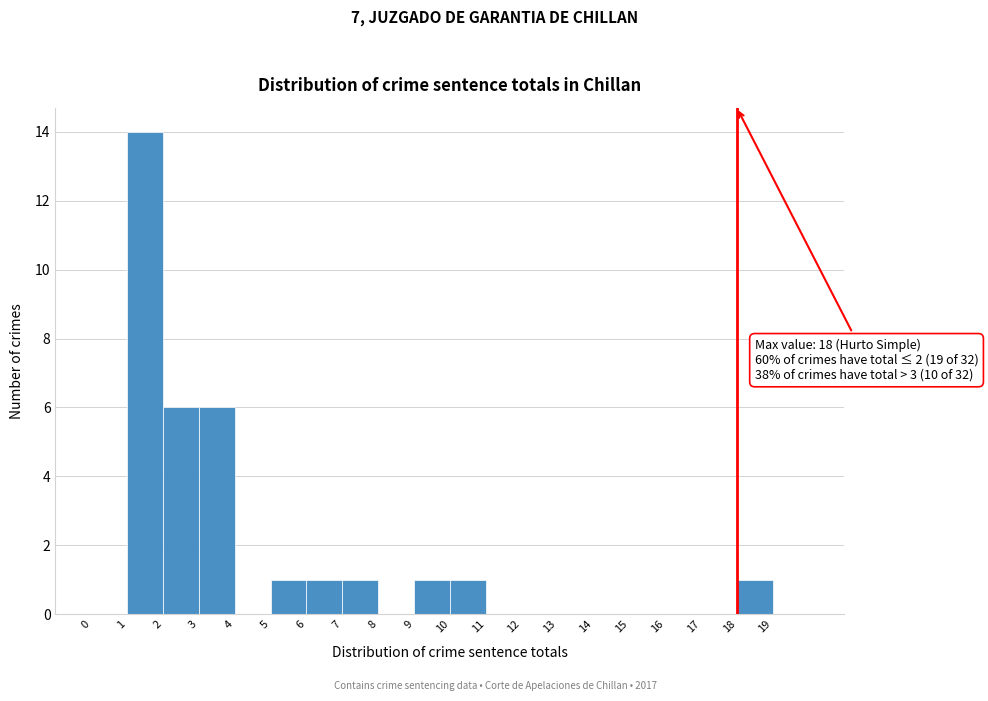

Which range on the x-axis has the tallest bar?

1 to 2